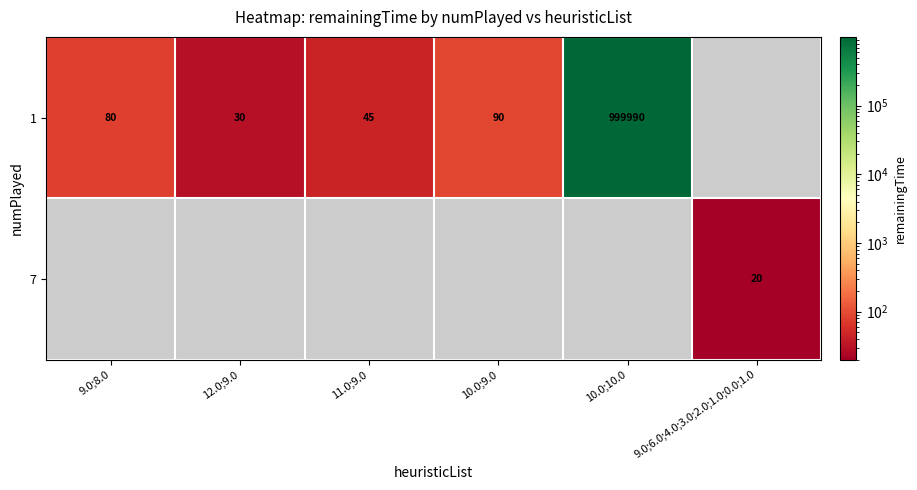

Is it true that 1 equals 999990 at 10.0;10.0?

True